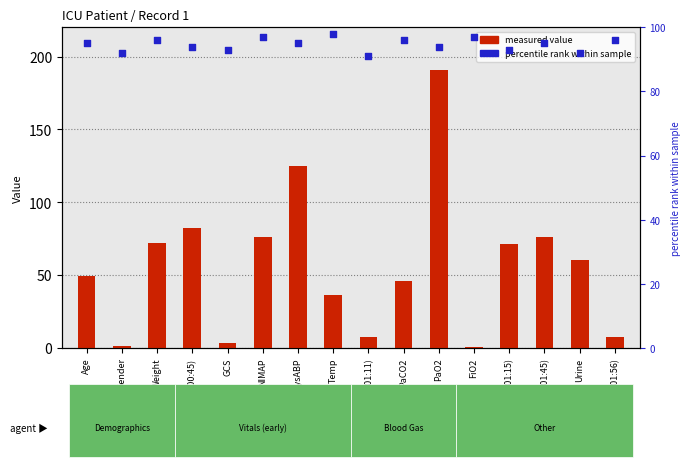

Which series reaches the minimum Y coordinate?

measured value